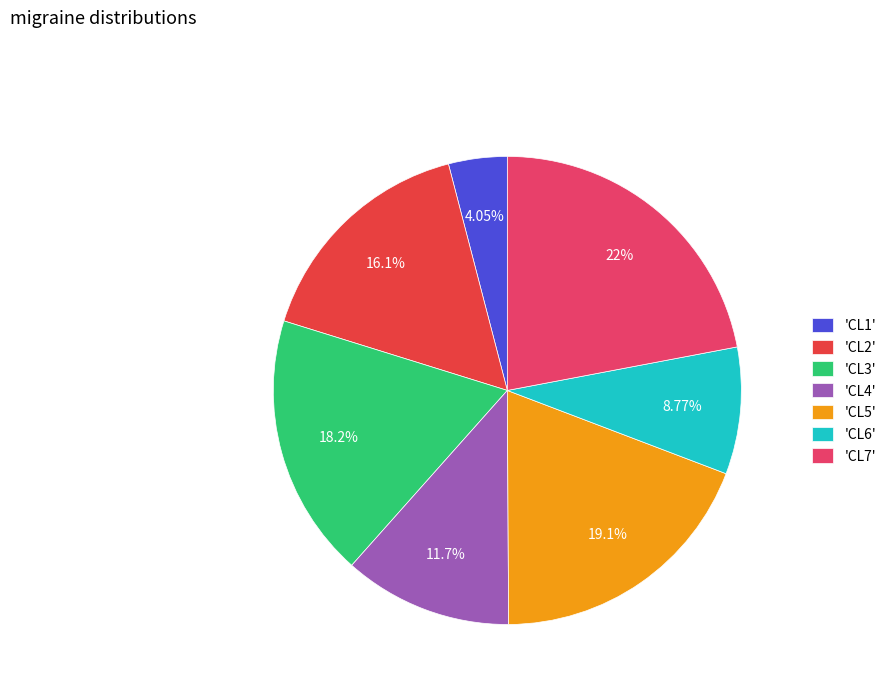

Which category has the biggest portion of the pie?

'CL7'